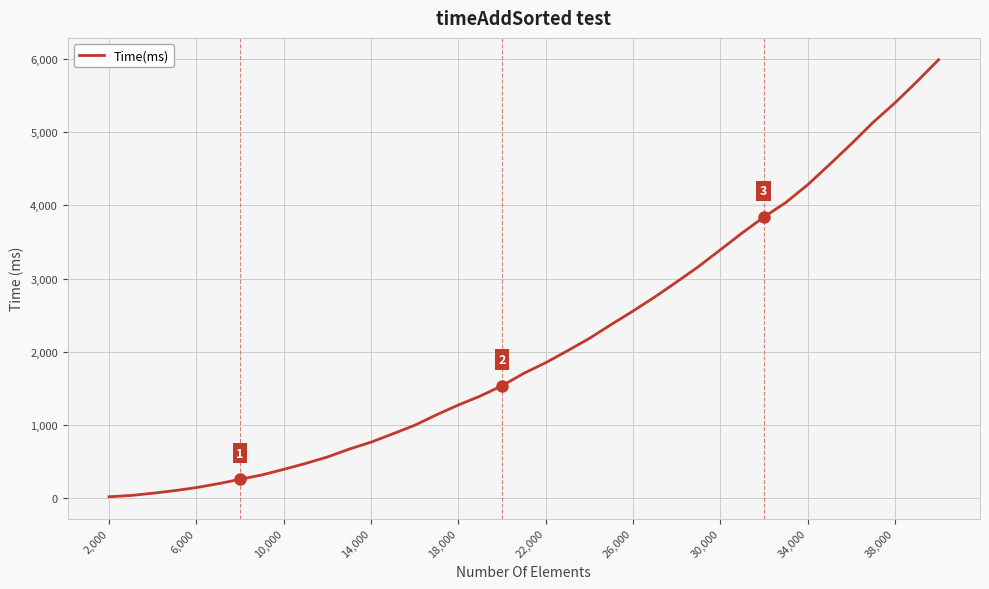

What is the greatest value displayed?

5992